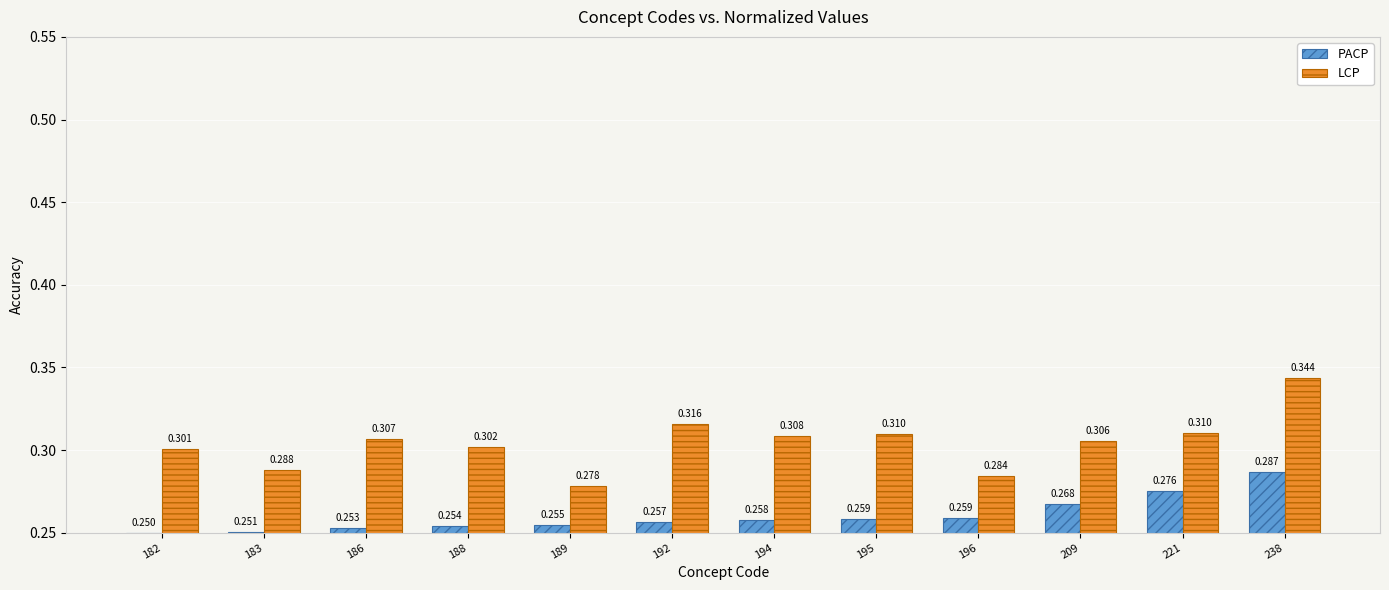

Does the chart contain stacked bars?

No